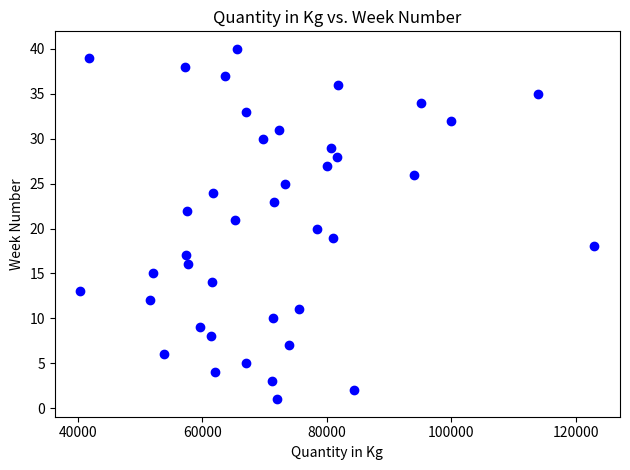

What is the range of Y values (max minus min)?

39